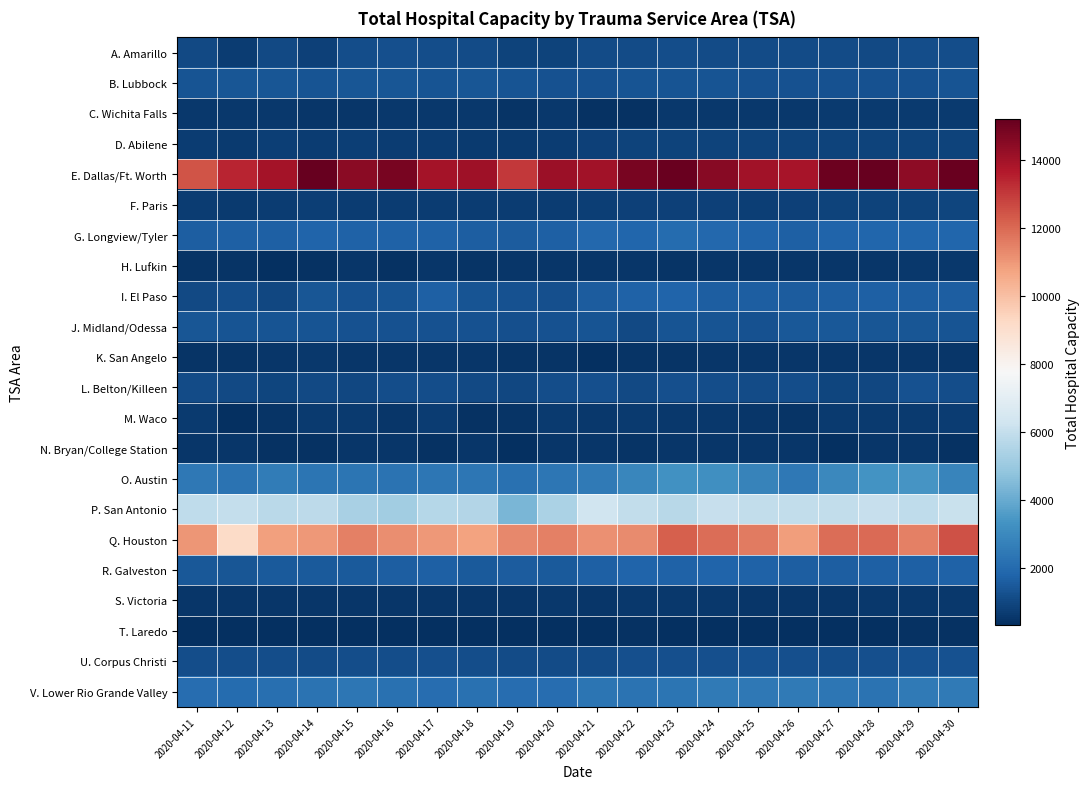

Reading left to right, list all the values displayed in this chart.

A. Amarillo: 2020-04-11=1030	2020-04-12=678	2020-04-13=1032	2020-04-14=841	2020-04-15=1190	2020-04-16=1198	2020-04-17=1183	2020-04-18=1083	2020-04-19=858	2020-04-20=858	2020-04-21=1084	2020-04-22=1111	2020-04-23=1192	2020-04-24=1126	2020-04-25=1110	2020-04-26=1128	2020-04-27=1101	2020-04-28=1064	2020-04-29=1180	2020-04-30=1187
B. Lubbock: 2020-04-11=1368	2020-04-12=1372	2020-04-13=1394	2020-04-14=1360	2020-04-15=1403	2020-04-16=1404	2020-04-17=1362	2020-04-18=1386	2020-04-19=1336	2020-04-20=1303	2020-04-21=1297	2020-04-22=1325	2020-04-23=1322	2020-04-24=1317	2020-04-25=1277	2020-04-26=1277	2020-04-27=1282	2020-04-28=1296	2020-04-29=1293	2020-04-30=1327
C. Wichita Falls: 2020-04-11=588	2020-04-12=589	2020-04-13=572	2020-04-14=529	2020-04-15=546	2020-04-16=581	2020-04-17=575	2020-04-18=599	2020-04-19=445	2020-04-20=563	2020-04-21=428	2020-04-22=434	2020-04-23=579	2020-04-24=587	2020-04-25=605	2020-04-26=604	2020-04-27=635	2020-04-28=641	2020-04-29=618	2020-04-30=614
D. Abilene: 2020-04-11=693	2020-04-12=624	2020-04-13=766	2020-04-14=722	2020-04-15=734	2020-04-16=711	2020-04-17=684	2020-04-18=666	2020-04-19=621	2020-04-20=721	2020-04-21=834	2020-04-22=861	2020-04-23=866	2020-04-24=872	2020-04-25=849	2020-04-26=851	2020-04-27=881	2020-04-28=884	2020-04-29=887	2020-04-30=864
E. Dallas/Ft. Worth: 2020-04-11=12442	2020-04-12=13442	2020-04-13=13936	2020-04-14=15190	2020-04-15=14467	2020-04-16=14794	2020-04-17=13965	2020-04-18=14067	2020-04-19=12998	2020-04-20=14113	2020-04-21=14021	2020-04-22=14786	2020-04-23=15096	2020-04-24=14527	2020-04-25=13998	2020-04-26=13912	2020-04-27=15025	2020-04-28=15179	2020-04-29=14425	2020-04-30=15112
F. Paris: 2020-04-11=682	2020-04-12=666	2020-04-13=675	2020-04-14=731	2020-04-15=711	2020-04-16=698	2020-04-17=682	2020-04-18=679	2020-04-19=683	2020-04-20=700	2020-04-21=786	2020-04-22=830	2020-04-23=839	2020-04-24=824	2020-04-25=787	2020-04-26=823	2020-04-27=865	2020-04-28=861	2020-04-29=885	2020-04-30=941
G. Longview/Tyler: 2020-04-11=1635	2020-04-12=1666	2020-04-13=1708	2020-04-14=1775	2020-04-15=1721	2020-04-16=1731	2020-04-17=1732	2020-04-18=1602	2020-04-19=1570	2020-04-20=1689	2020-04-21=1909	2020-04-22=1857	2020-04-23=2011	2020-04-24=1894	2020-04-25=1810	2020-04-26=1708	2020-04-27=1784	2020-04-28=1846	2020-04-29=1872	2020-04-30=1873
H. Lufkin: 2020-04-11=447	2020-04-12=451	2020-04-13=366	2020-04-14=384	2020-04-15=528	2020-04-16=427	2020-04-17=507	2020-04-18=484	2020-04-19=506	2020-04-20=505	2020-04-21=549	2020-04-22=502	2020-04-23=486	2020-04-24=510	2020-04-25=519	2020-04-26=518	2020-04-27=530	2020-04-28=539	2020-04-29=566	2020-04-30=567
I. El Paso: 2020-04-11=1030	2020-04-12=1164	2020-04-13=1011	2020-04-14=1420	2020-04-15=1309	2020-04-16=1328	2020-04-17=1713	2020-04-18=1355	2020-04-19=1293	2020-04-20=1236	2020-04-21=1585	2020-04-22=1727	2020-04-23=1794	2020-04-24=1650	2020-04-25=1614	2020-04-26=1570	2020-04-27=1638	2020-04-28=1681	2020-04-29=1646	2020-04-30=1636
J. Midland/Odessa: 2020-04-11=1395	2020-04-12=1365	2020-04-13=1317	2020-04-14=1321	2020-04-15=1273	2020-04-16=1303	2020-04-17=1297	2020-04-18=1258	2020-04-19=1236	2020-04-20=1283	2020-04-21=1358	2020-04-22=1052	2020-04-23=1328	2020-04-24=1350	2020-04-25=1287	2020-04-26=1446	2020-04-27=1450	2020-04-28=1379	2020-04-29=1375	2020-04-30=1365
K. San Angelo: 2020-04-11=492	2020-04-12=492	2020-04-13=508	2020-04-14=559	2020-04-15=531	2020-04-16=537	2020-04-17=523	2020-04-18=498	2020-04-19=486	2020-04-20=494	2020-04-21=381	2020-04-22=479	2020-04-23=470	2020-04-24=552	2020-04-25=527	2020-04-26=501	2020-04-27=535	2020-04-28=535	2020-04-29=553	2020-04-30=543
L. Belton/Killeen: 2020-04-11=1097	2020-04-12=1030	2020-04-13=955	2020-04-14=1041	2020-04-15=996	2020-04-16=1139	2020-04-17=1175	2020-04-18=1032	2020-04-19=999	2020-04-20=1162	2020-04-21=1231	2020-04-22=1051	2020-04-23=1205	2020-04-24=1192	2020-04-25=1089	2020-04-26=1193	2020-04-27=941	2020-04-28=996	2020-04-29=1302	2020-04-30=1181
M. Waco: 2020-04-11=625	2020-04-12=371	2020-04-13=470	2020-04-14=632	2020-04-15=637	2020-04-16=499	2020-04-17=679	2020-04-18=415	2020-04-19=495	2020-04-20=625	2020-04-21=563	2020-04-22=623	2020-04-23=603	2020-04-24=608	2020-04-25=532	2020-04-26=484	2020-04-27=622	2020-04-28=631	2020-04-29=620	2020-04-30=682
N. Bryan/College Station: 2020-04-11=512	2020-04-12=521	2020-04-13=404	2020-04-14=415	2020-04-15=530	2020-04-16=523	2020-04-17=419	2020-04-18=530	2020-04-19=376	2020-04-20=528	2020-04-21=536	2020-04-22=497	2020-04-23=535	2020-04-24=542	2020-04-25=514	2020-04-26=513	2020-04-27=323	2020-04-28=527	2020-04-29=536	2020-04-30=404
O. Austin: 2020-04-11=2467	2020-04-12=2255	2020-04-13=2575	2020-04-14=2309	2020-04-15=2352	2020-04-16=2272	2020-04-17=2380	2020-04-18=2412	2020-04-19=2238	2020-04-20=2392	2020-04-21=2529	2020-04-22=2910	2020-04-23=3257	2020-04-24=3181	2020-04-25=2772	2020-04-26=2442	2020-04-27=2947	2020-04-28=3314	2020-04-29=3349	2020-04-30=2842
P. San Antonio: 2020-04-11=5886	2020-04-12=6001	2020-04-13=5769	2020-04-14=5784	2020-04-15=5352	2020-04-16=5152	2020-04-17=5626	2020-04-18=5592	2020-04-19=4369	2020-04-20=5424	2020-04-21=6268	2020-04-22=5901	2020-04-23=5701	2020-04-24=6019	2020-04-25=5945	2020-04-26=5909	2020-04-27=5909	2020-04-28=6047	2020-04-29=5860	2020-04-30=6109
Q. Houston: 2020-04-11=11011	2020-04-12=9178	2020-04-13=10785	2020-04-14=10973	2020-04-15=11512	2020-04-16=11222	2020-04-17=10986	2020-04-18=10760	2020-04-19=11342	2020-04-20=11513	2020-04-21=11144	2020-04-22=11292	2020-04-23=12184	2020-04-24=11924	2020-04-25=11640	2020-04-26=10862	2020-04-27=11921	2020-04-28=11953	2020-04-29=11529	2020-04-30=12511
R. Galveston: 2020-04-11=1439	2020-04-12=1413	2020-04-13=1496	2020-04-14=1537	2020-04-15=1511	2020-04-16=1601	2020-04-17=1703	2020-04-18=1503	2020-04-19=1587	2020-04-20=1533	2020-04-21=1677	2020-04-22=1775	2020-04-23=1767	2020-04-24=1826	2020-04-25=1755	2020-04-26=1622	2020-04-27=1648	2020-04-28=1699	2020-04-29=1714	2020-04-30=1756
S. Victoria: 2020-04-11=531	2020-04-12=518	2020-04-13=538	2020-04-14=532	2020-04-15=550	2020-04-16=551	2020-04-17=547	2020-04-18=505	2020-04-19=524	2020-04-20=587	2020-04-21=554	2020-04-22=564	2020-04-23=556	2020-04-24=557	2020-04-25=548	2020-04-26=529	2020-04-27=501	2020-04-28=579	2020-04-29=581	2020-04-30=573
T. Laredo: 2020-04-11=355	2020-04-12=348	2020-04-13=327	2020-04-14=334	2020-04-15=348	2020-04-16=366	2020-04-17=352	2020-04-18=342	2020-04-19=325	2020-04-20=325	2020-04-21=374	2020-04-22=390	2020-04-23=362	2020-04-24=360	2020-04-25=380	2020-04-26=362	2020-04-27=337	2020-04-28=377	2020-04-29=391	2020-04-30=395
U. Corpus Christi: 2020-04-11=1145	2020-04-12=1147	2020-04-13=1139	2020-04-14=1078	2020-04-15=1176	2020-04-16=1158	2020-04-17=1198	2020-04-18=1186	2020-04-19=1122	2020-04-20=1135	2020-04-21=1094	2020-04-22=1210	2020-04-23=1221	2020-04-24=1195	2020-04-25=1253	2020-04-26=1218	2020-04-27=1177	2020-04-28=1226	2020-04-29=1271	2020-04-30=1287
V. Lower Rio Grande Valley: 2020-04-11=2100	2020-04-12=2018	2020-04-13=2150	2020-04-14=2241	2020-04-15=2383	2020-04-16=2214	2020-04-17=2105	2020-04-18=2192	2020-04-19=2107	2020-04-20=2107	2020-04-21=2321	2020-04-22=2293	2020-04-23=2317	2020-04-24=2515	2020-04-25=2470	2020-04-26=2507	2020-04-27=2367	2020-04-28=2292	2020-04-29=2493	2020-04-30=2498